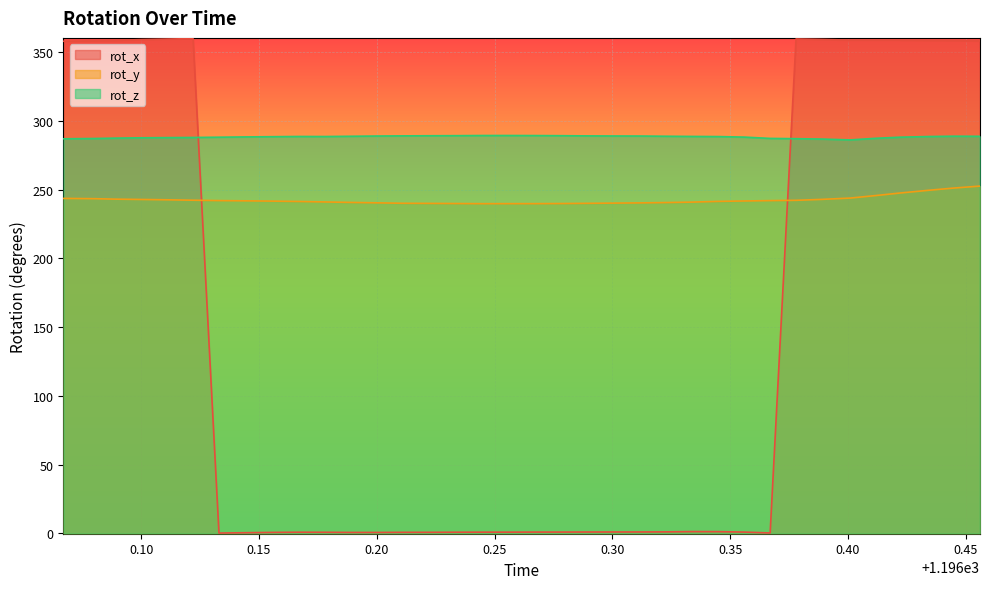

Reading left to right, list all the values displayed in this chart.

rot_x: 358.0	358.3	358.6	359.2	359.6	359.9	0.2	0.4	0.7	0.8	0.8	0.6	0.6	0.7	0.7	0.8	0.8	0.9	0.9	0.9	1.0	1.0	1.0	1.1	1.3	1.2	0.9	0.2	359.6	359.3	358.8	358.8	358.8	358.6	358.5	358.2
rot_y: 243.6	243.4	243.1	242.9	242.6	242.3	242.0	241.9	241.7	241.4	241.1	240.7	240.4	240.1	240.0	239.9	239.8	239.8	239.8	239.9	240.0	240.2	240.4	240.6	240.9	241.5	241.8	242.0	242.3	242.9	243.9	245.7	247.5	249.5	251.2	252.6
rot_z: 287.0	287.2	287.5	287.7	287.9	288.0	288.2	288.4	288.5	288.7	288.6	288.8	289.0	289.1	289.2	289.3	289.4	289.4	289.4	289.3	289.1	289.1	289.0	288.9	288.7	288.6	288.2	287.3	287.1	286.8	286.2	287.4	288.2	288.6	288.9	288.8